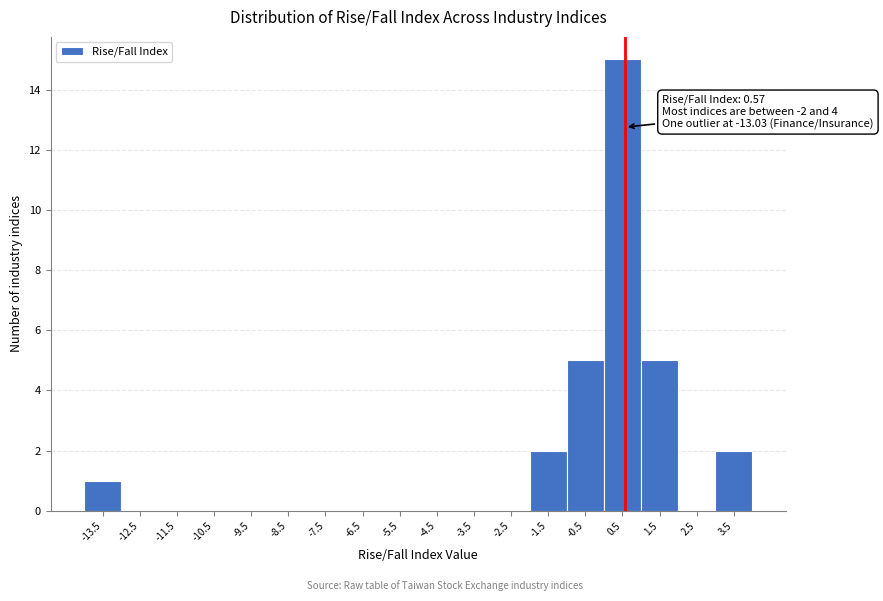

Which range on the x-axis has the tallest bar?

0 to 1